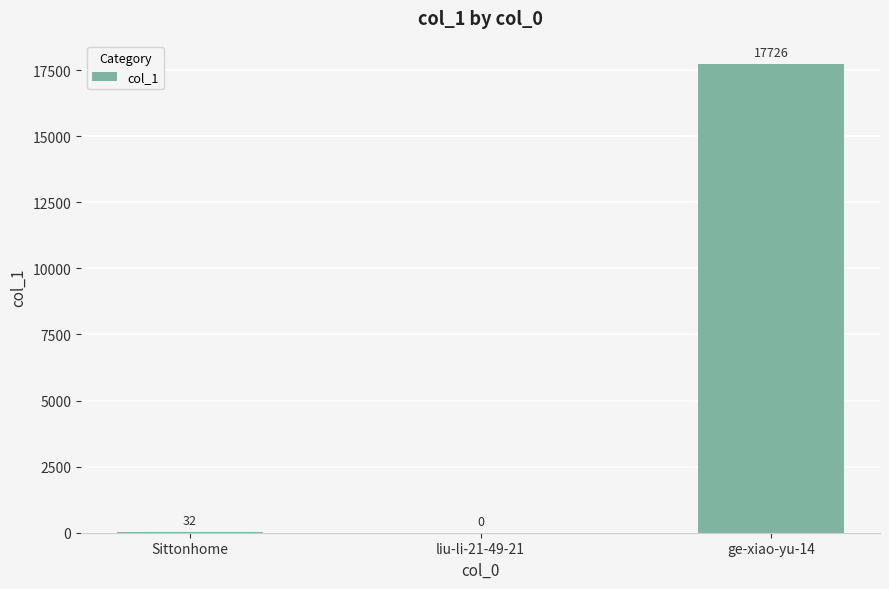

Which label corresponds to the largest value in the chart?

ge-xiao-yu-14